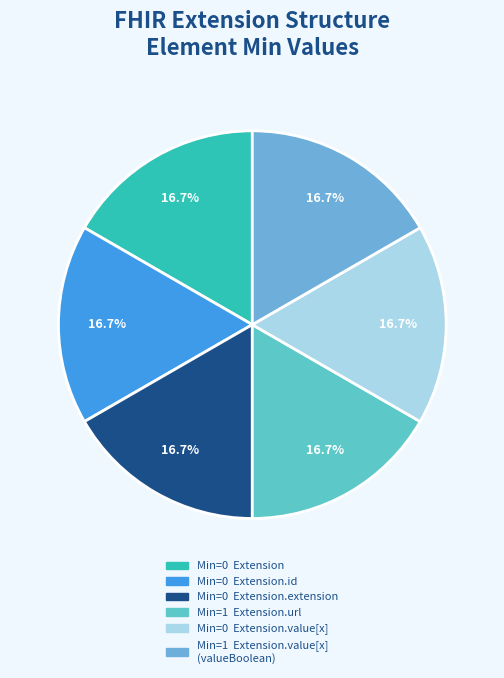

Is there a majority slice in this chart?

No